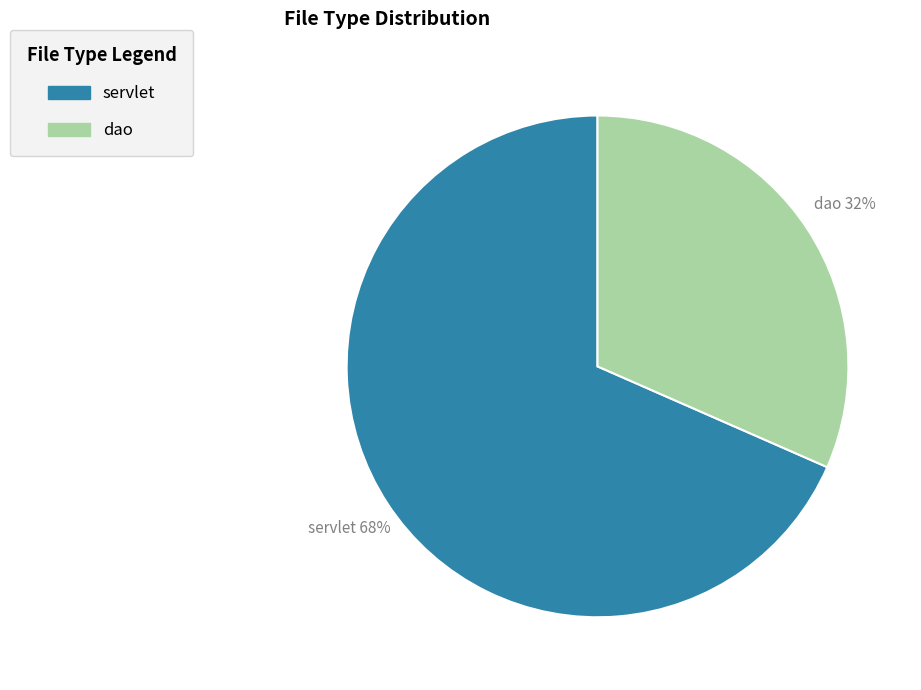

Combined, do dao and servlet account for over 50%?

Yes